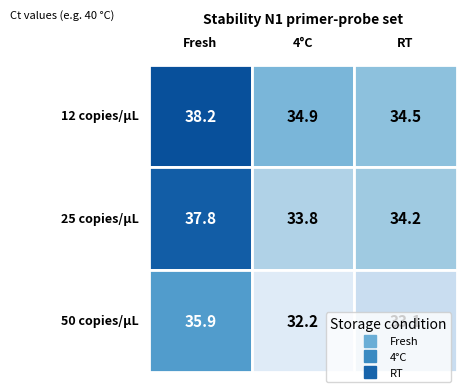

What is the sum of all 4°C values?

100.9